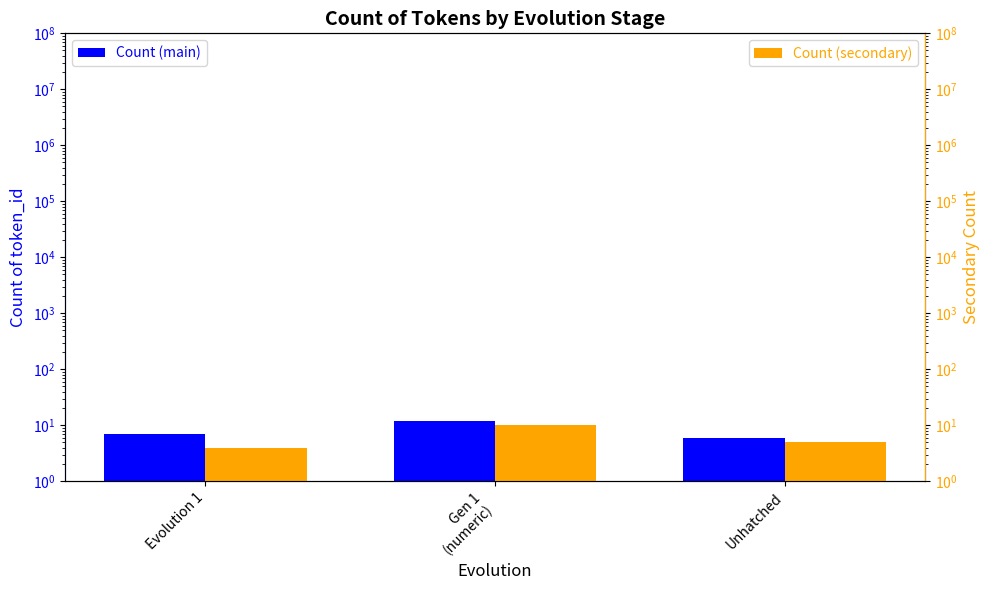

Reading right to left, extract all data points from this chart.

Count (main): 6	12	7
Count (secondary): 5	10	4